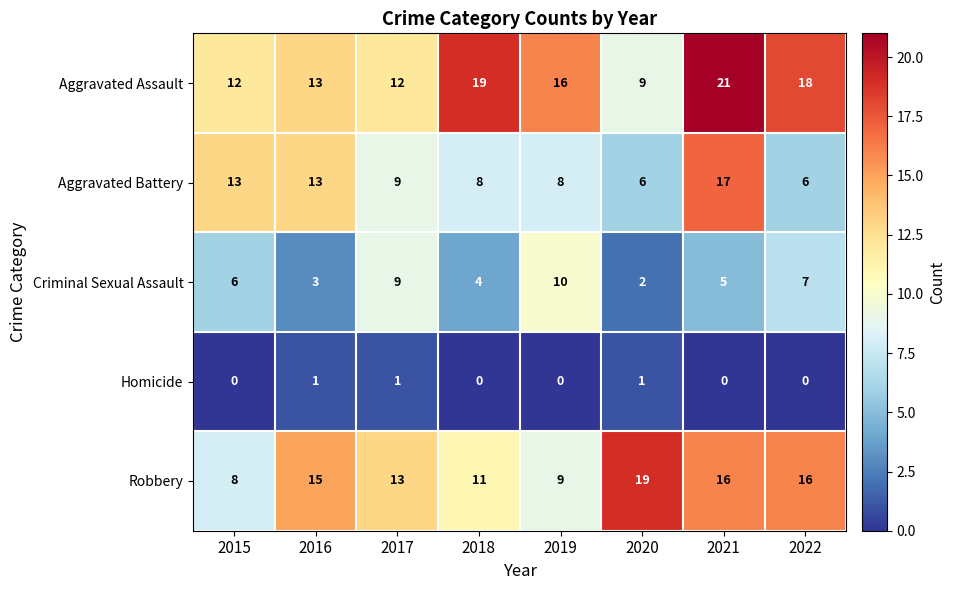

True or false: Aggravated Assault has a value of 19 at 2018.

True